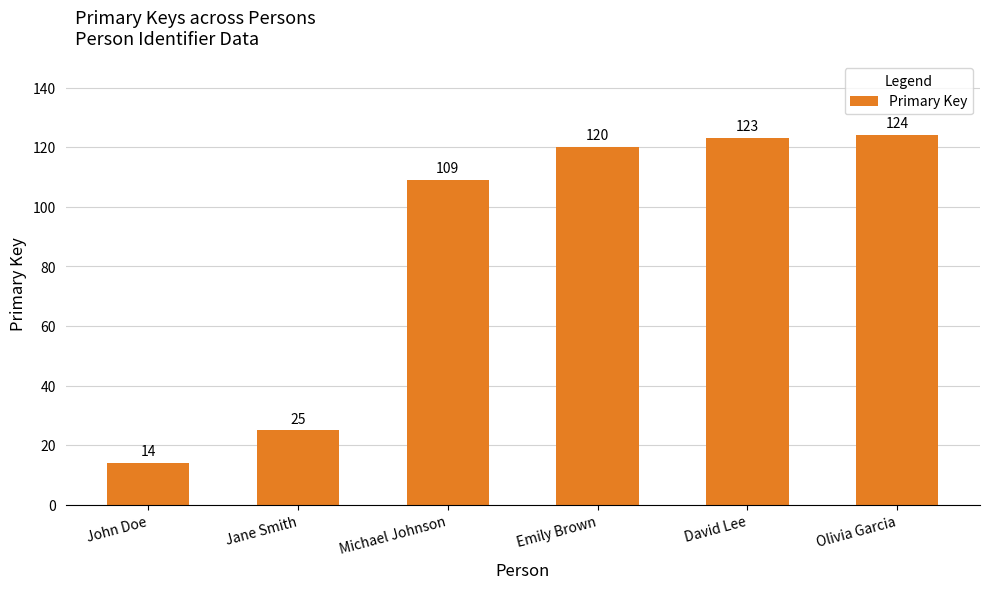

What is the sum of the values at David Lee and Emily Brown?

243